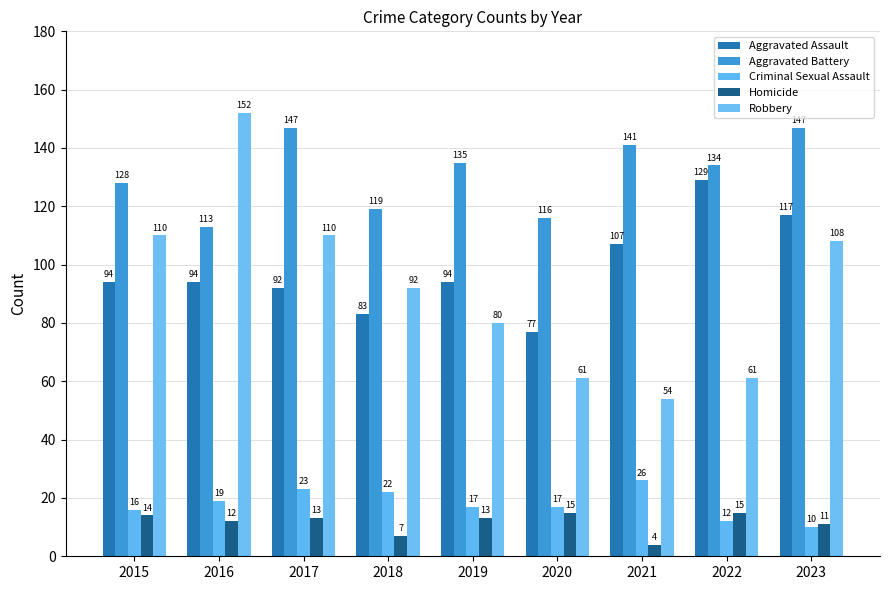

List the labels in order of Criminal Sexual Assault value, largest first.

2021, 2017, 2018, 2016, 2019, 2020, 2015, 2022, 2023